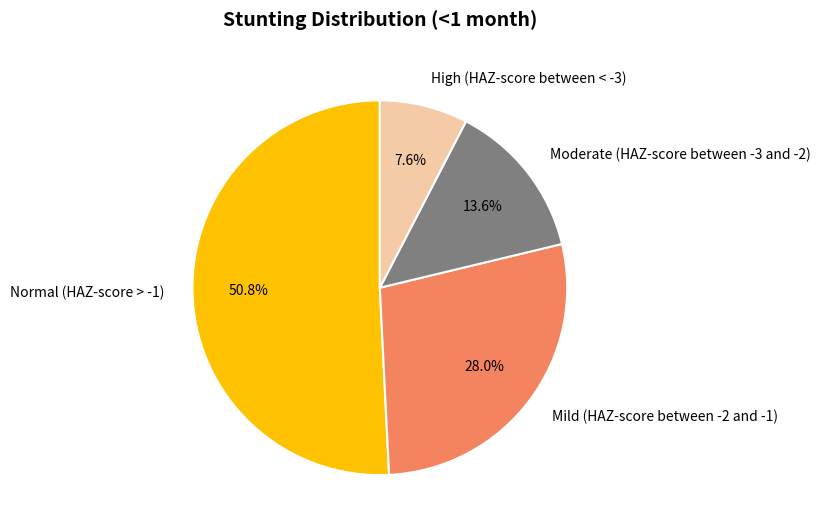

To the nearest percent, what is the difference between the largest and smallest slice percentages?

43%